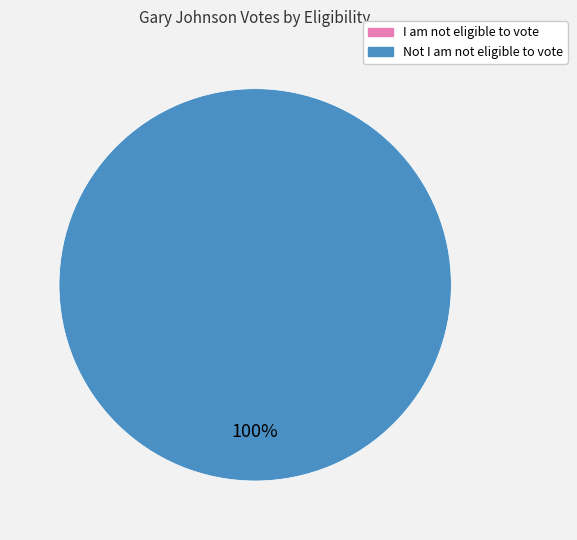

The Not I am not eligible to vote slice represents 87% of the pie. True or false?

False